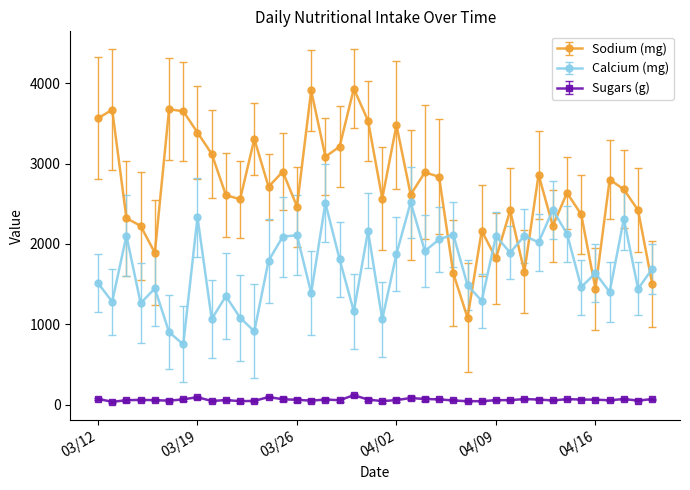

True or false: Calcium (mg) has more than 2 points higher than both neighbors.

True